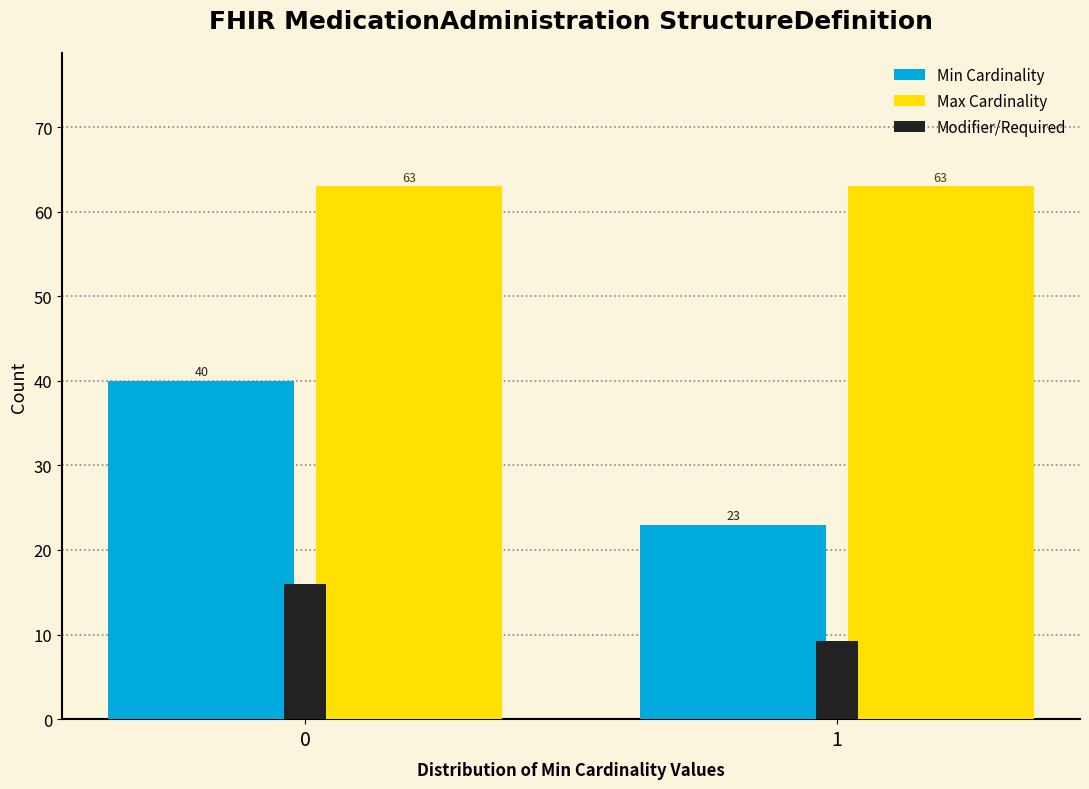

Read the Min Cardinality value at 0.

40.0